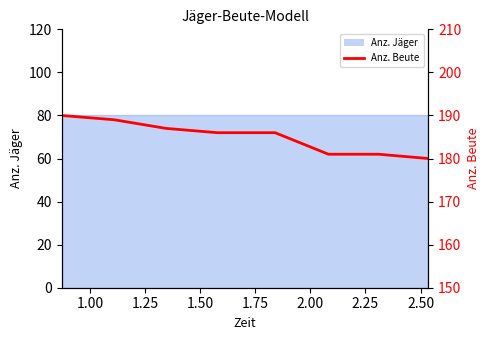

Reading left to right, list all the values displayed in this chart.

190	189	187	186	186	181	181	180